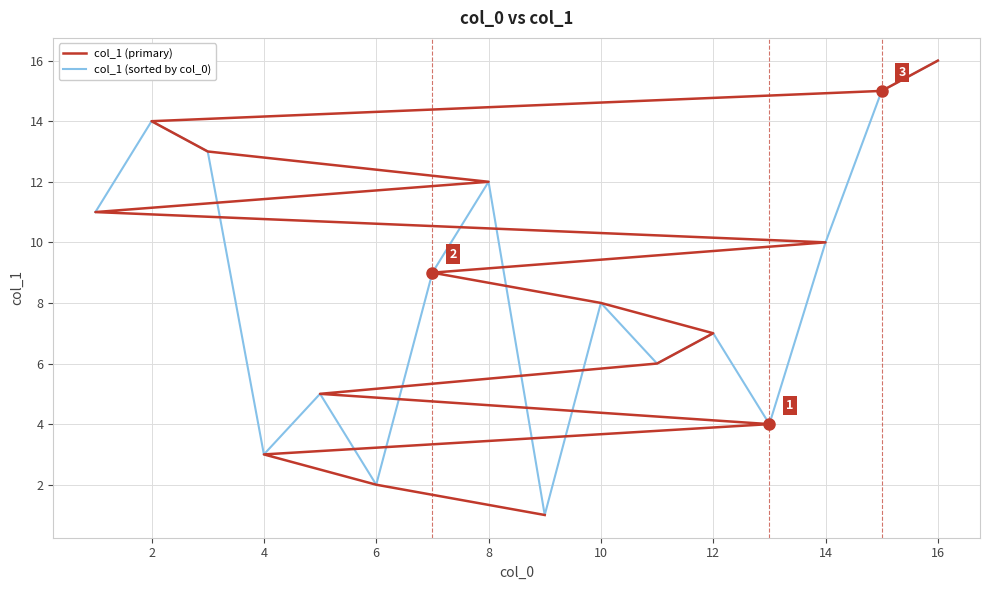

What is the difference between the maximum and minimum values in the col_1 (primary) series?

15